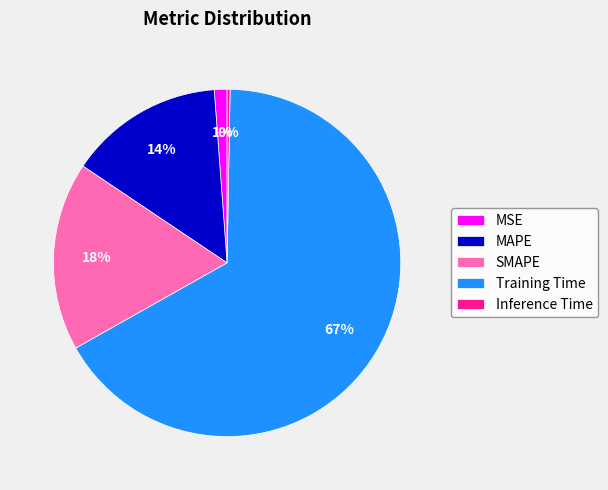

What is the majority slice?

Training Time